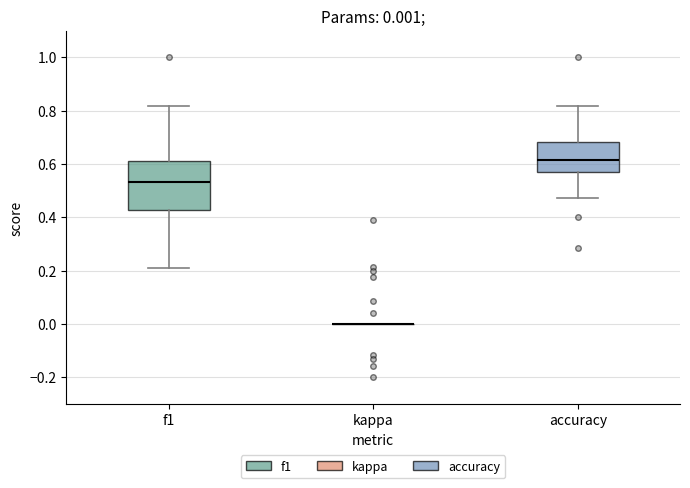

Which box is the tallest, from its lower edge to its upper edge?

f1